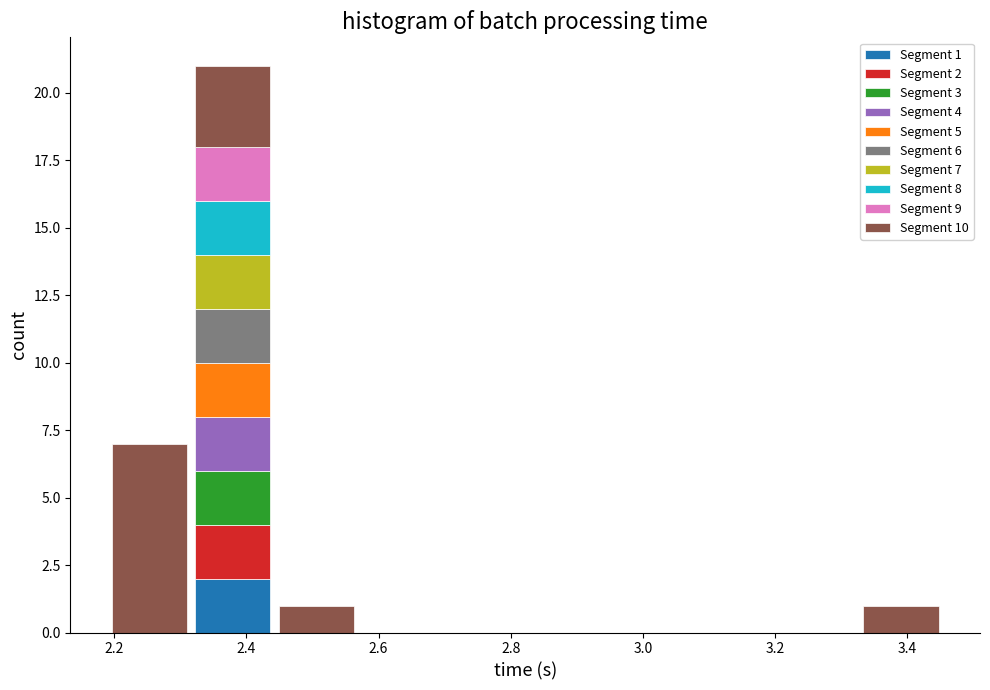

Which range on the x-axis has the tallest stacked bar (by total height)?

2.32 to 2.44